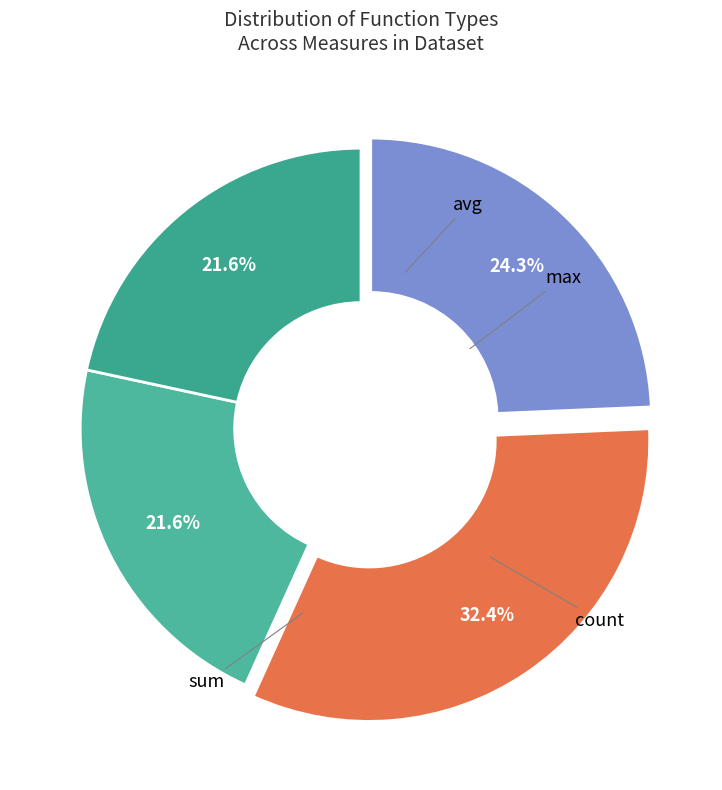

To the nearest percent, what portion does max represent?

32%